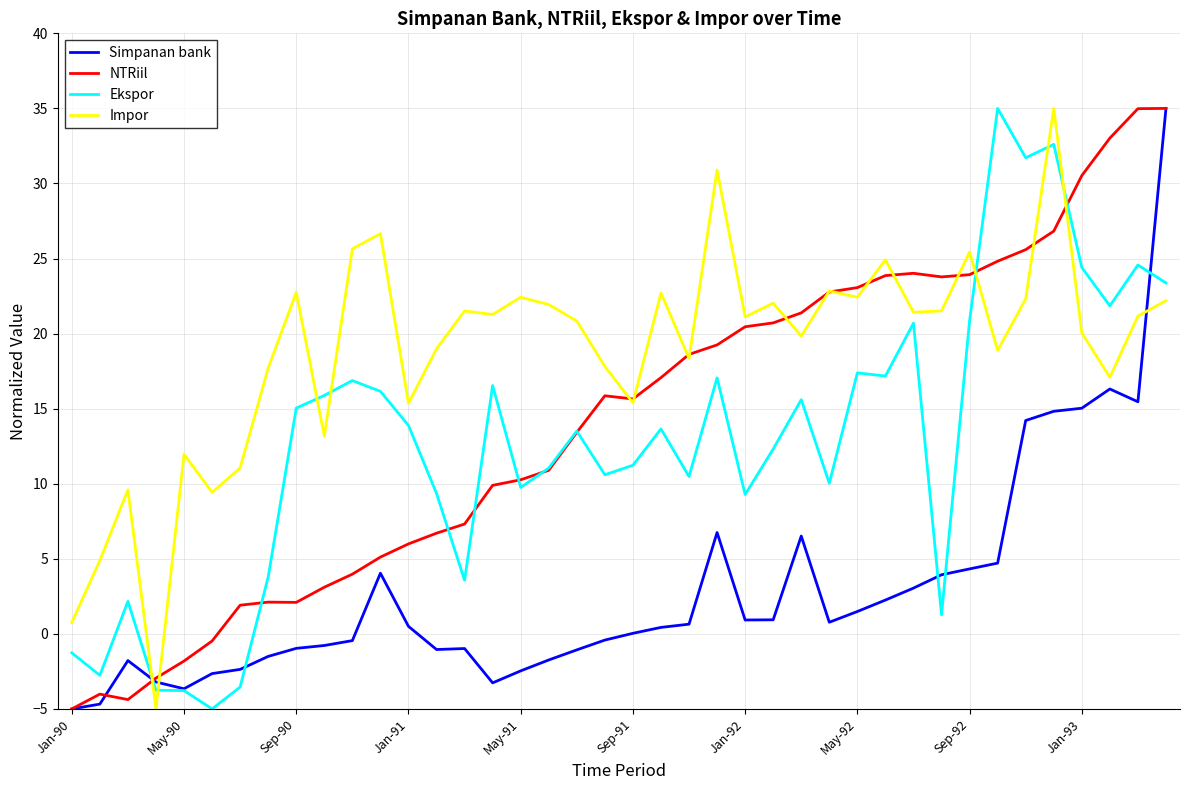

What is the smallest value displayed?

-5.0